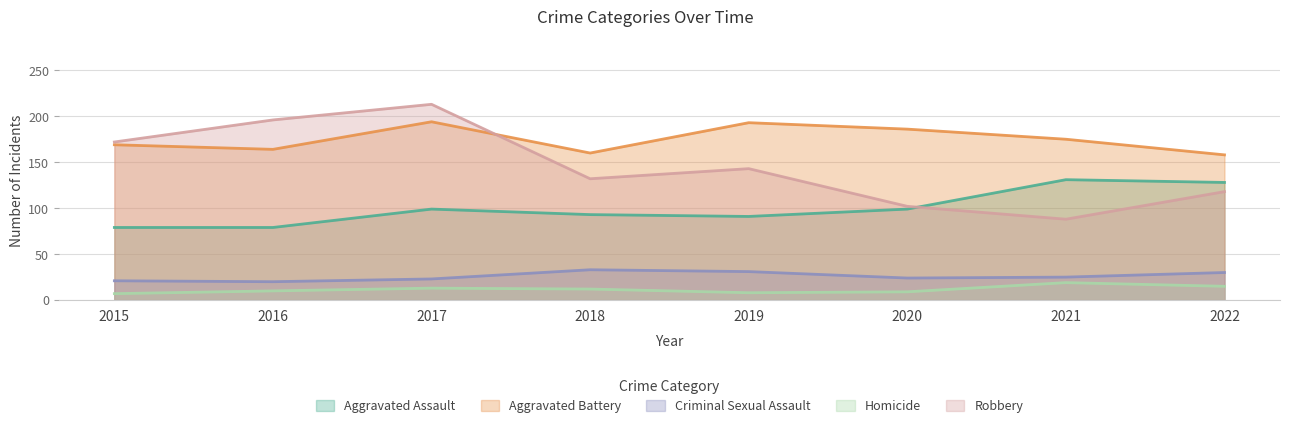

In Robbery, how many points are higher than both neighbors (excluding endpoints)?

2